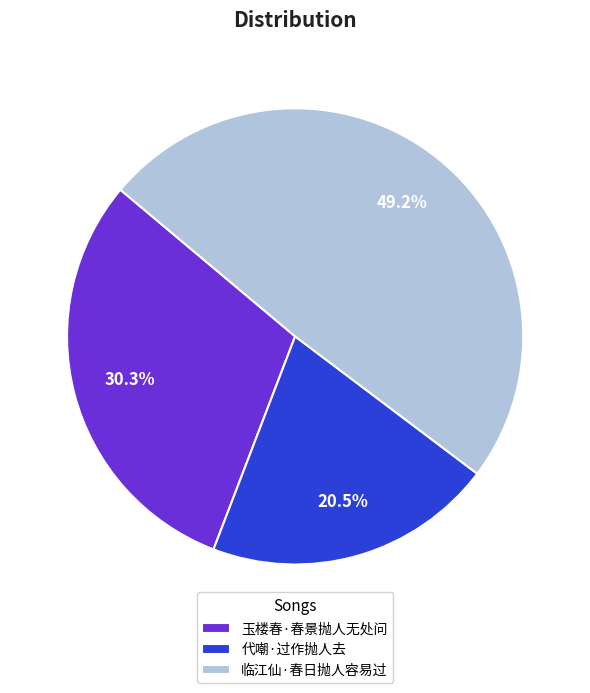

To the nearest percent, what is the average slice percentage?

33%